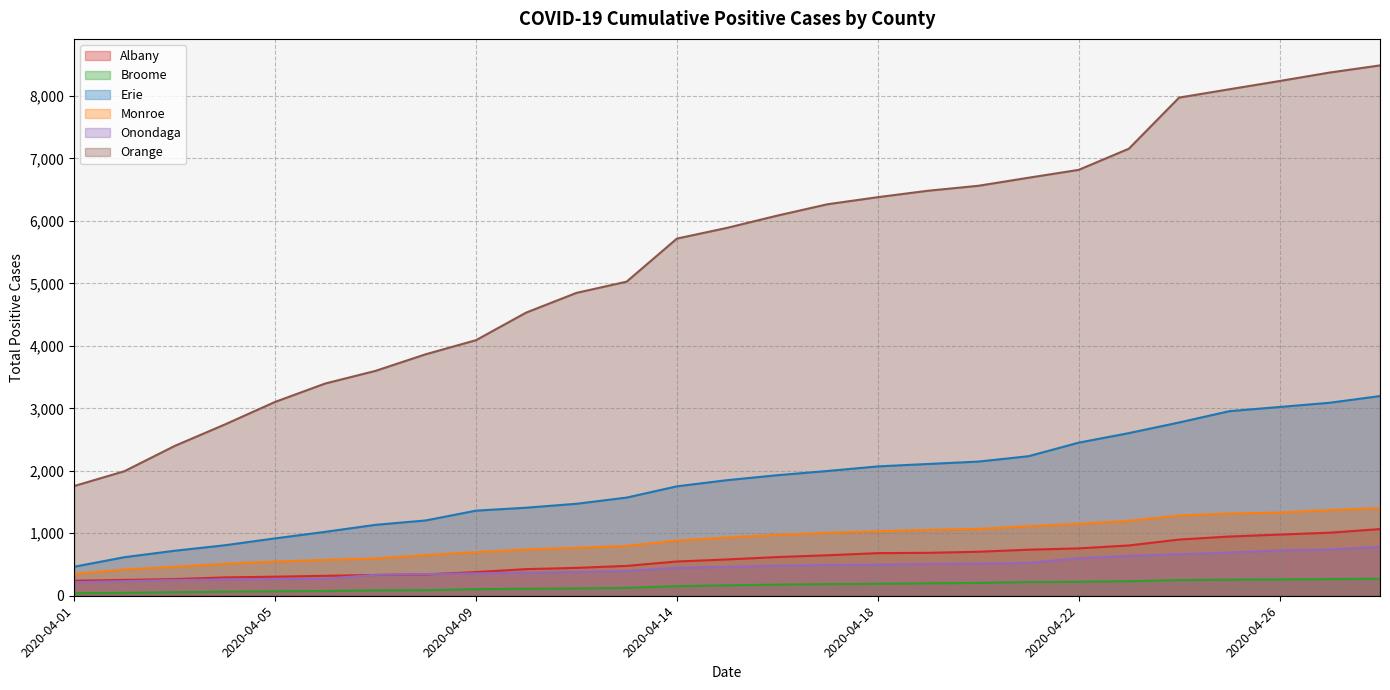

True or false: Monroe and Onondaga cross at least once.

False